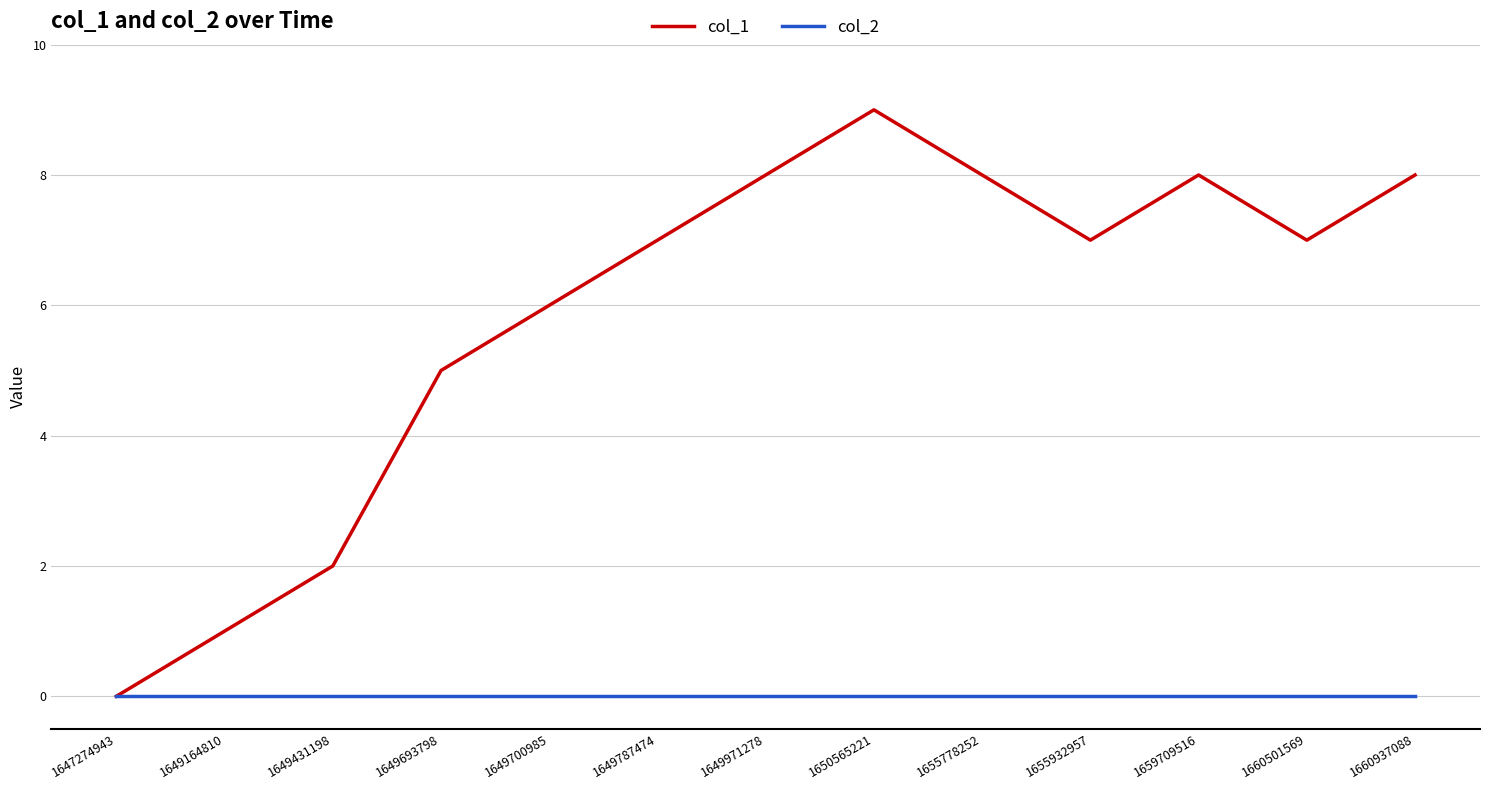

Between 1649787474 and 1655778252, which series saw the biggest shift?

col_1